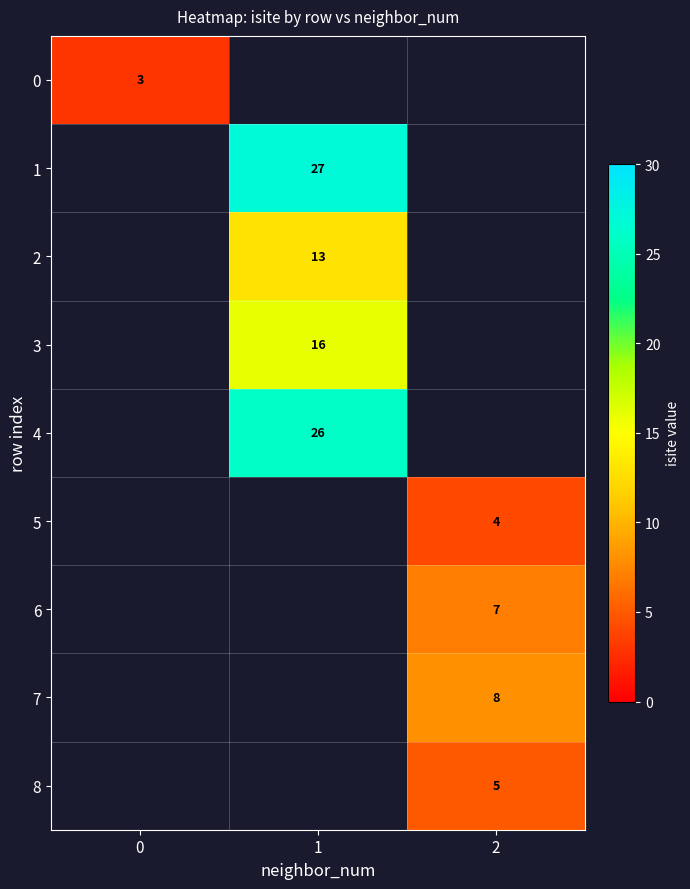

Is the value of 6 at 2 greater than the value of 3 at 1?

No